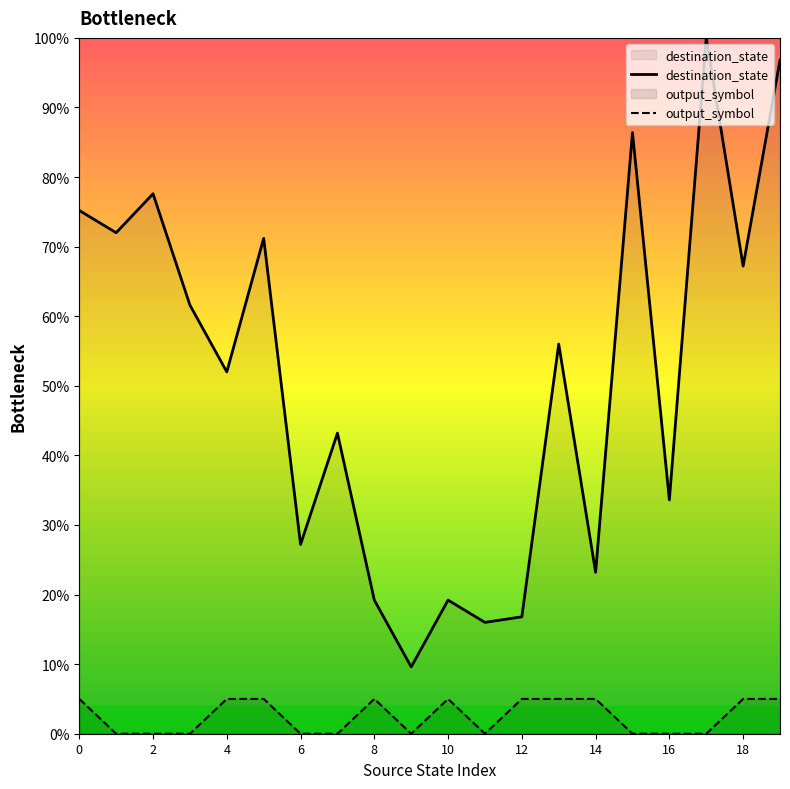

At 13, list the series in order from smallest to largest.

output_symbol, destination_state